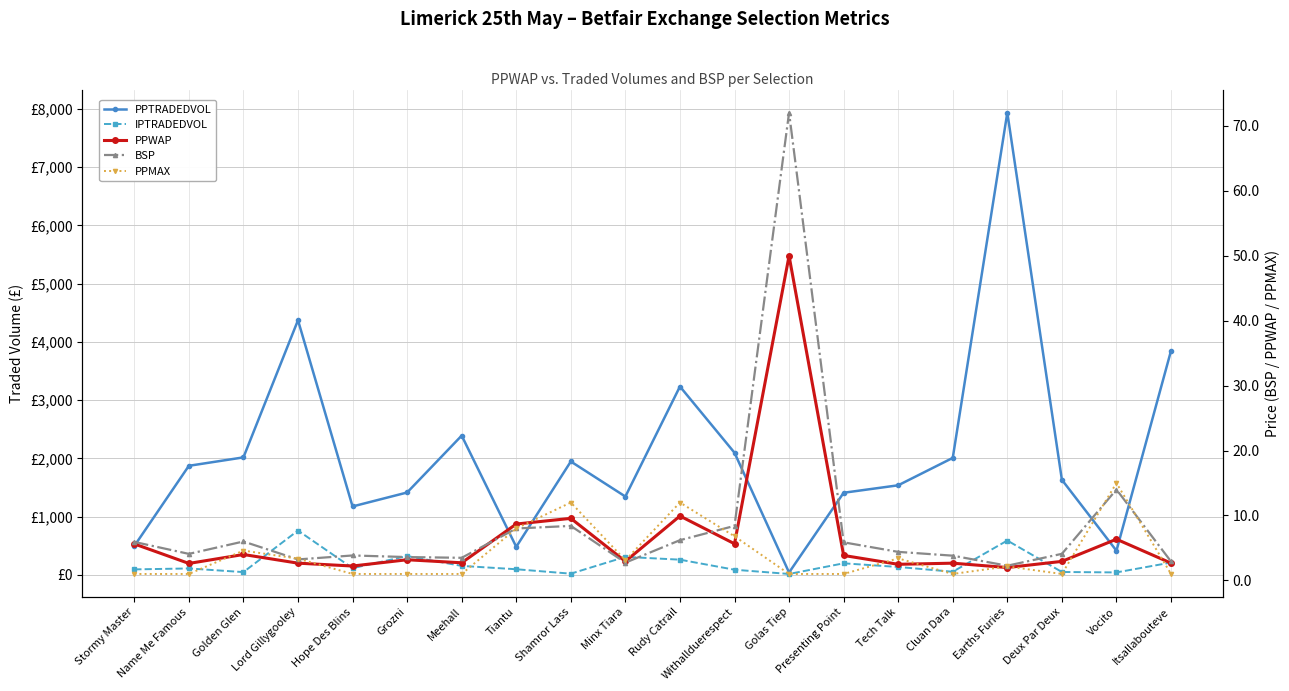

What value does the PPTRADEDVOL series have at Cluan Dara?

2008.8